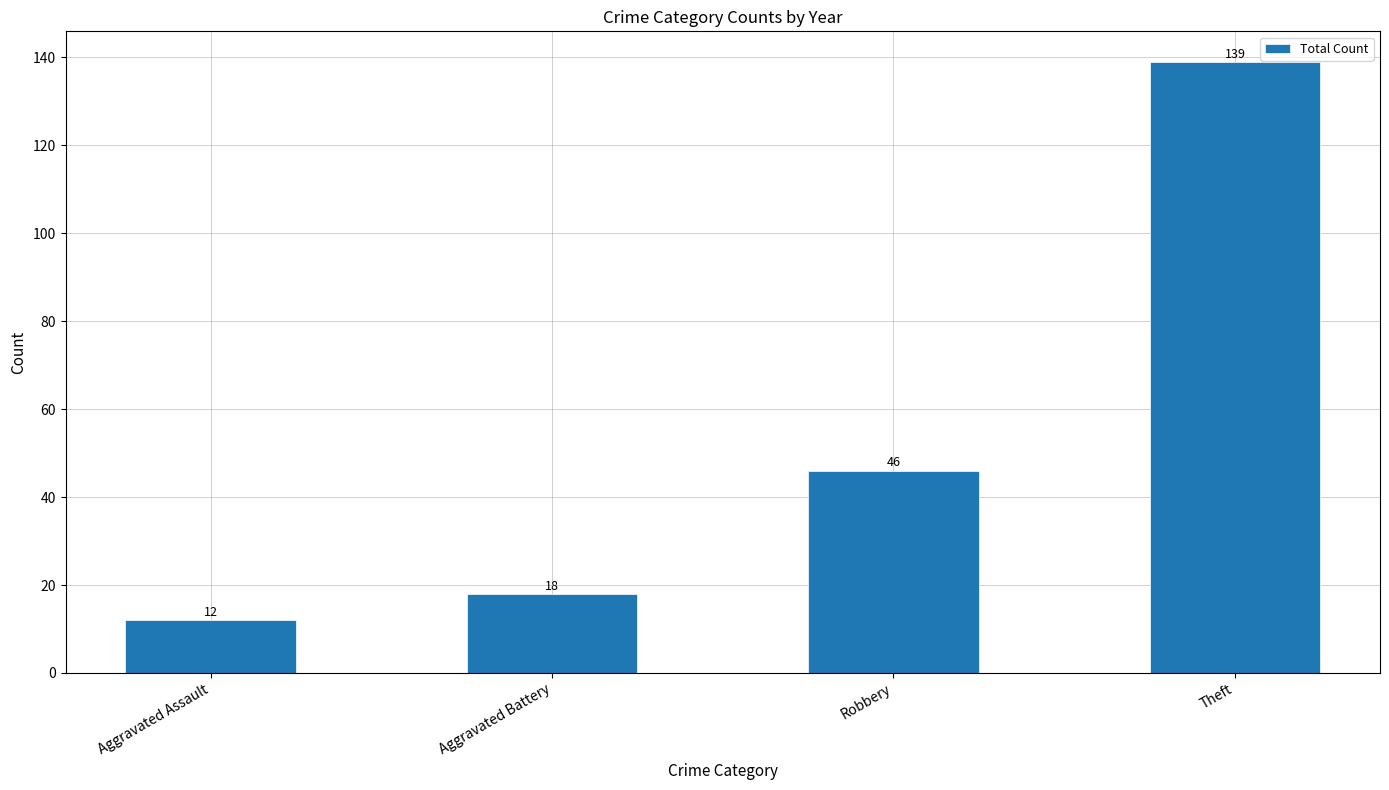

The value at Aggravated Battery is 18. True or false?

True